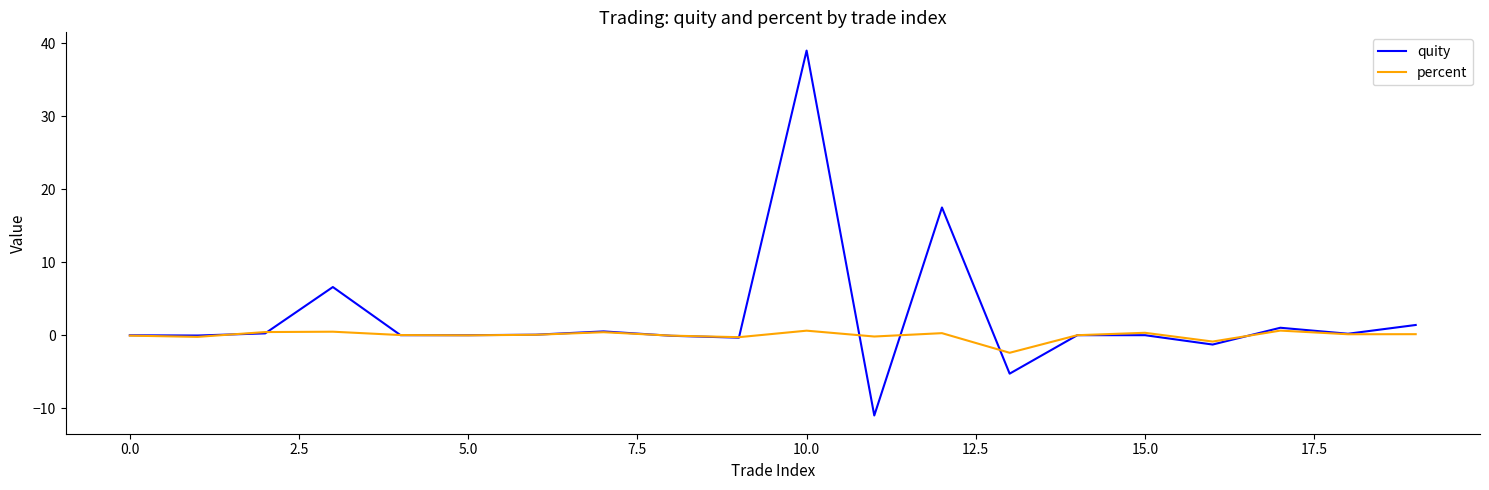

True or false: quity and percent intersect in this chart.

True